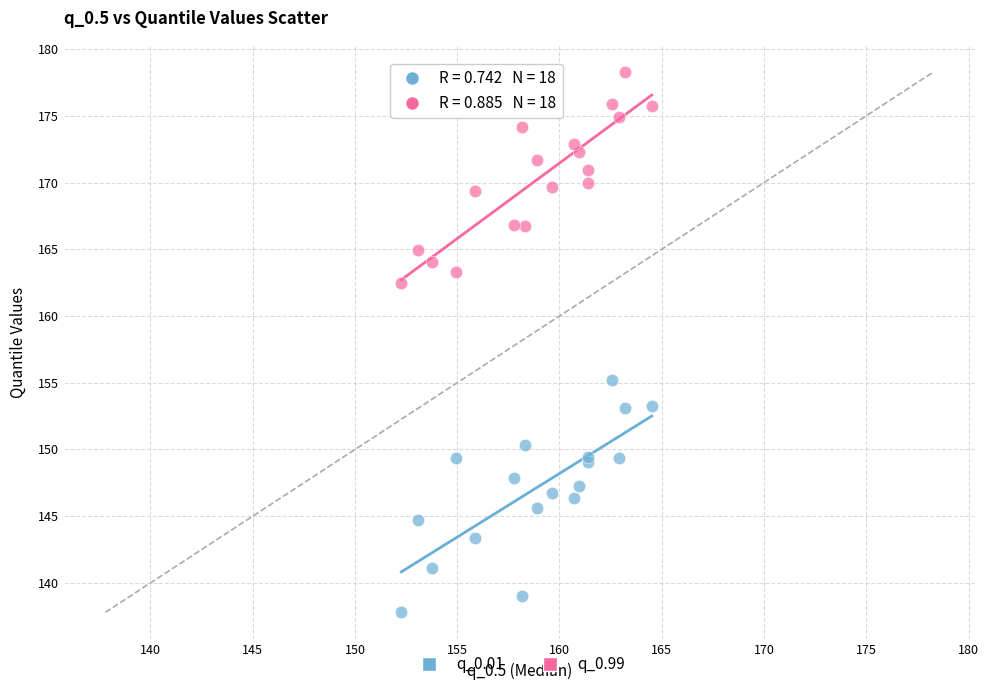

Which series has the largest Y range (max minus min)?

q_0.01